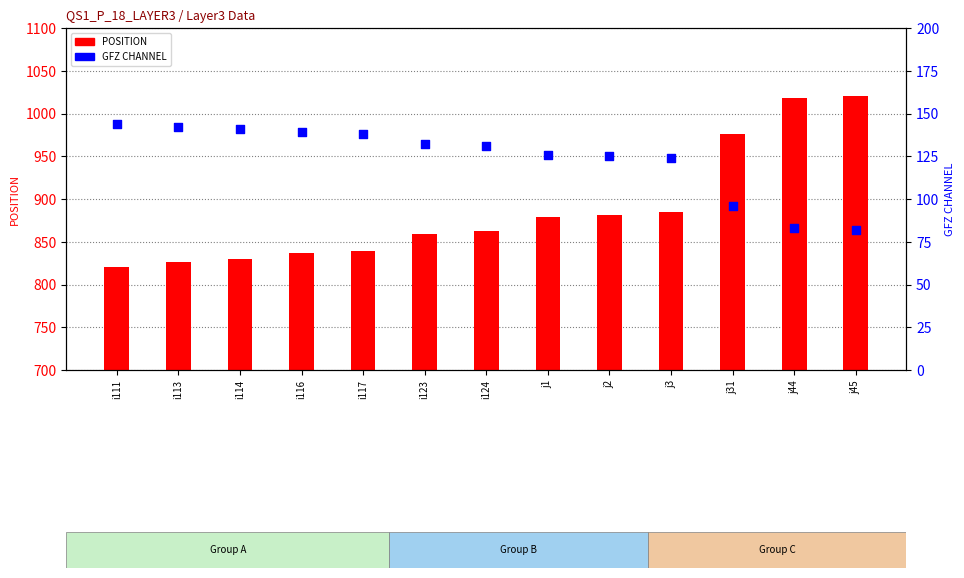

Which series reaches the maximum Y coordinate?

POSITION